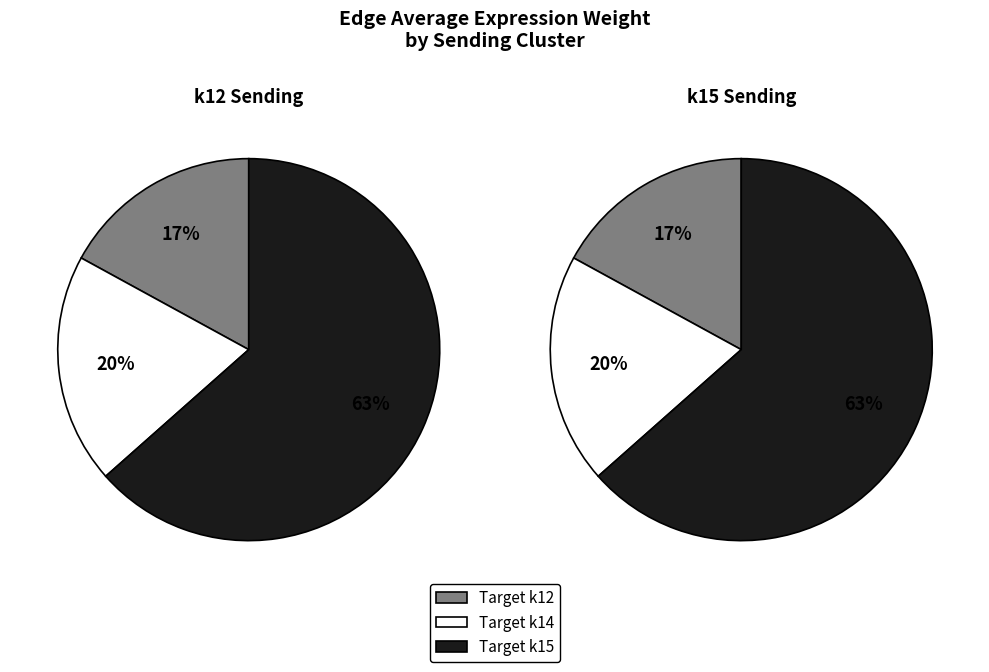

Rank the categories by value from lowest to highest.

k12->k12, k14->k12, k12->k14, k14->k14, k15->k12, k15->k14, k12->k15, k14->k15, k15->k15